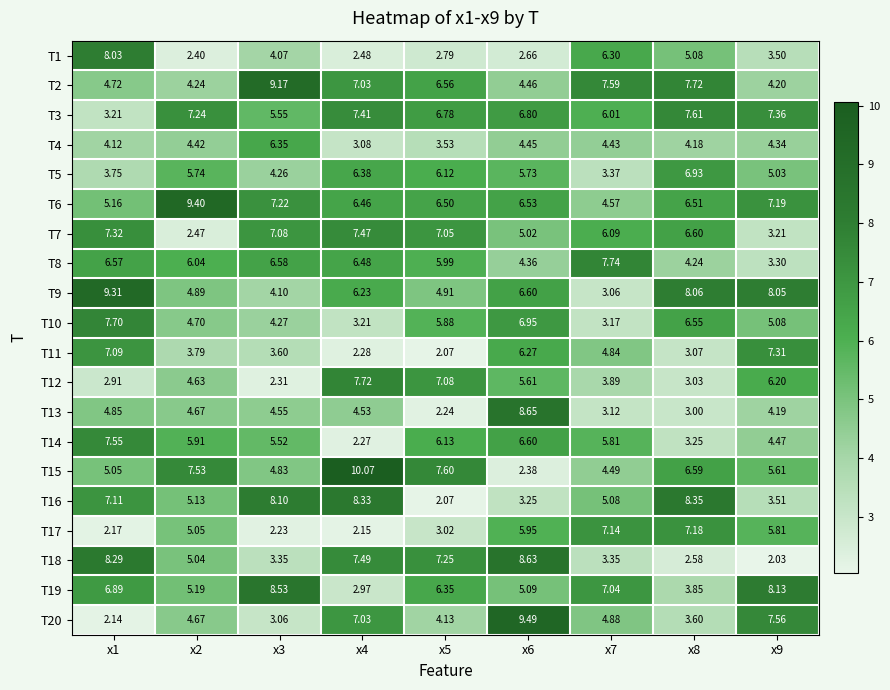

What is the total value across all series at x3?

104.7